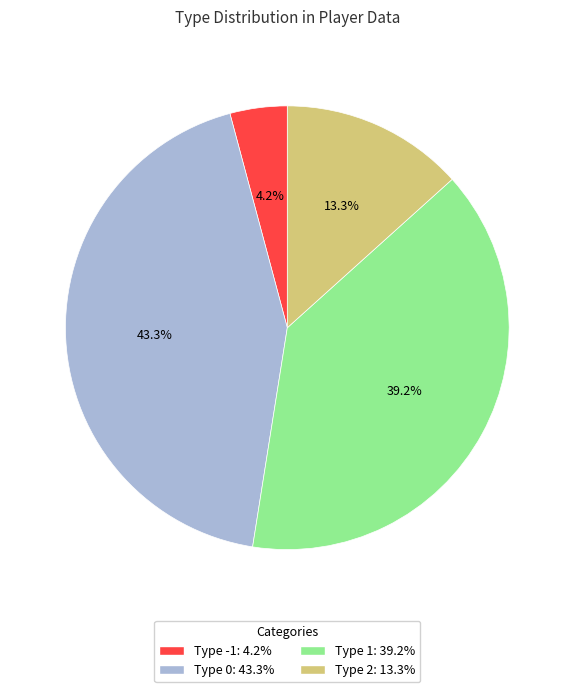

To the nearest percent, what is the difference between the largest and smallest slice percentages?

39%